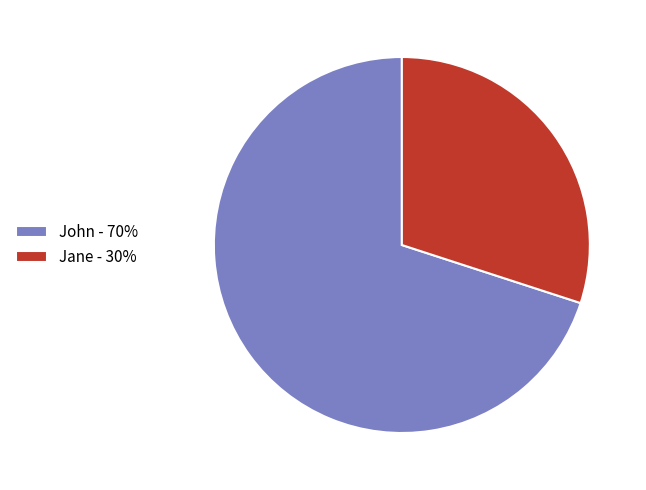

How many slices are in this pie chart?

2